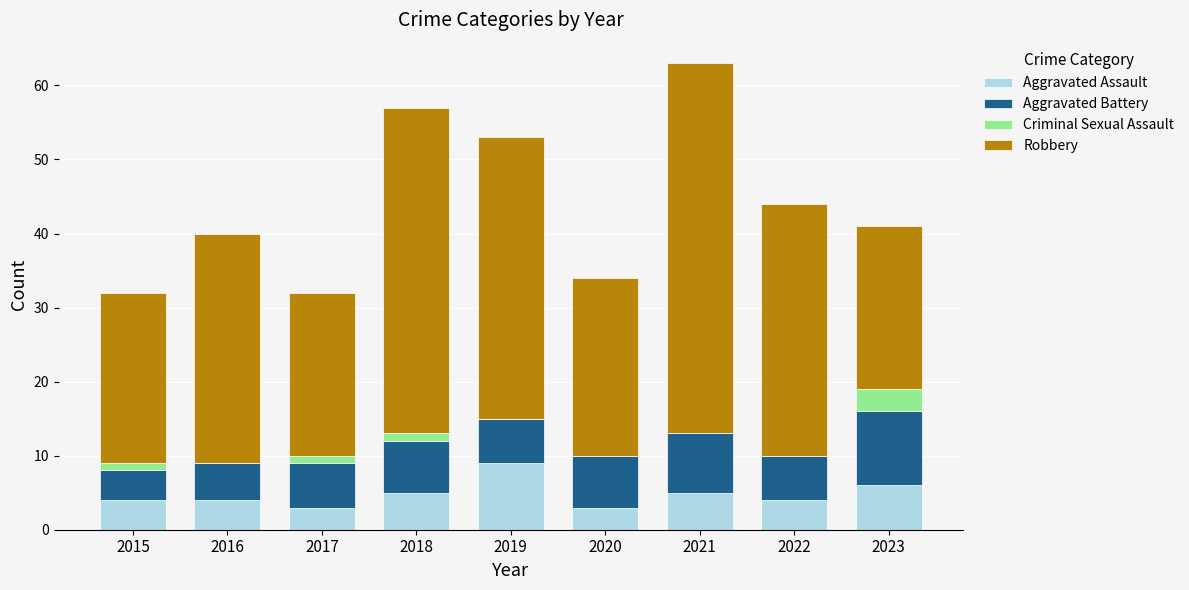

At which category is the sum across all series the highest?

2021